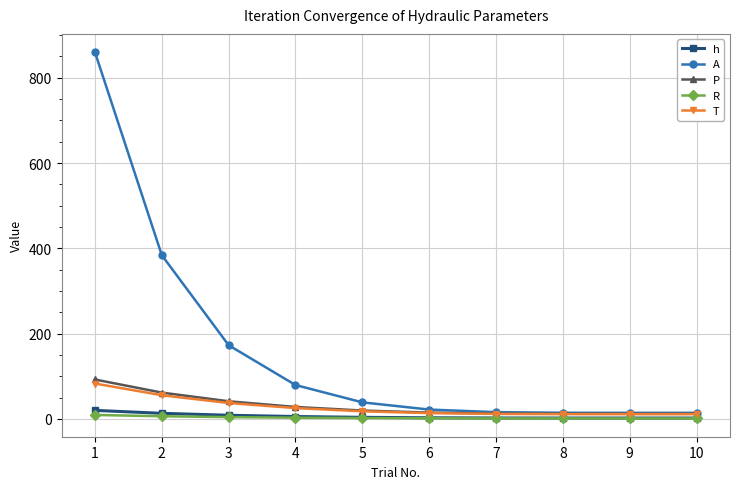

How many values in the A series exceed 38?

5